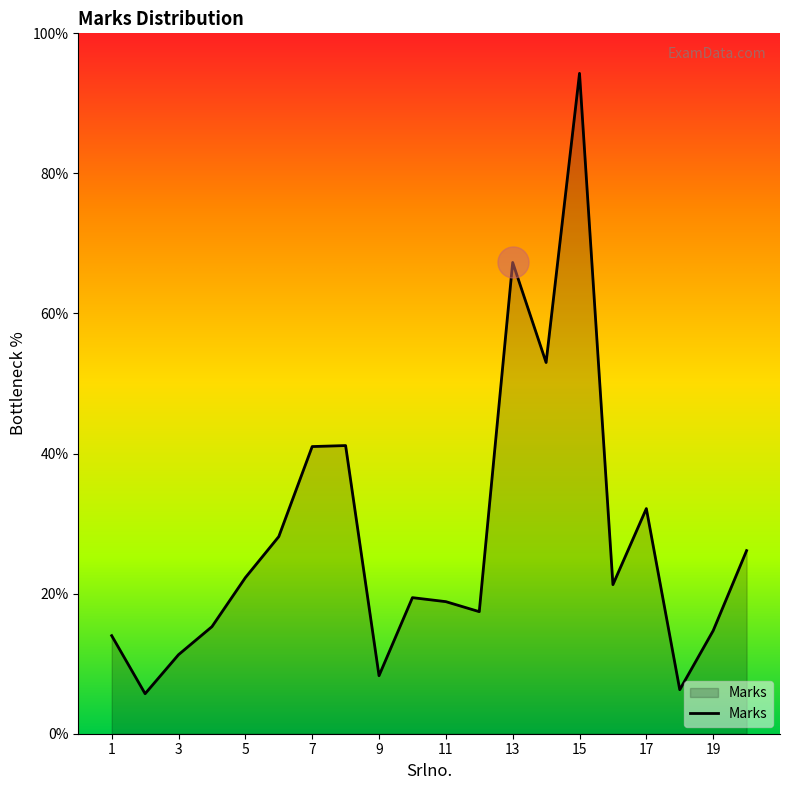

What is the maximum value shown in the chart?

94.3